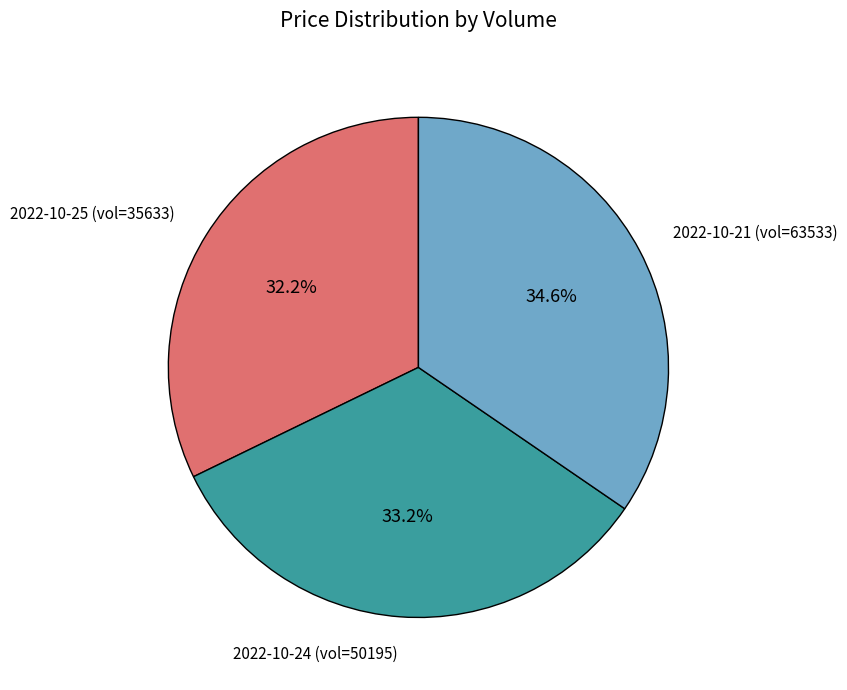

Is there a majority slice in this chart?

No